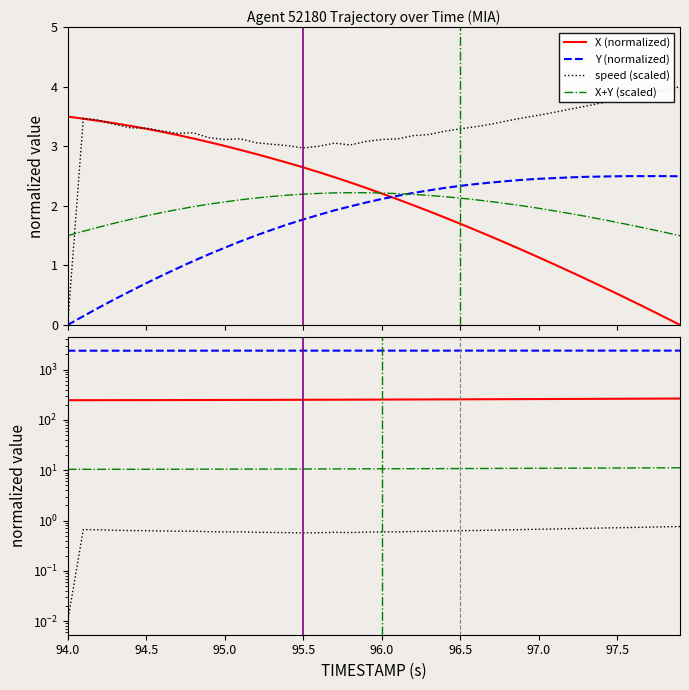

What is the lowest value of the X+Y (scaled) series?

1.5